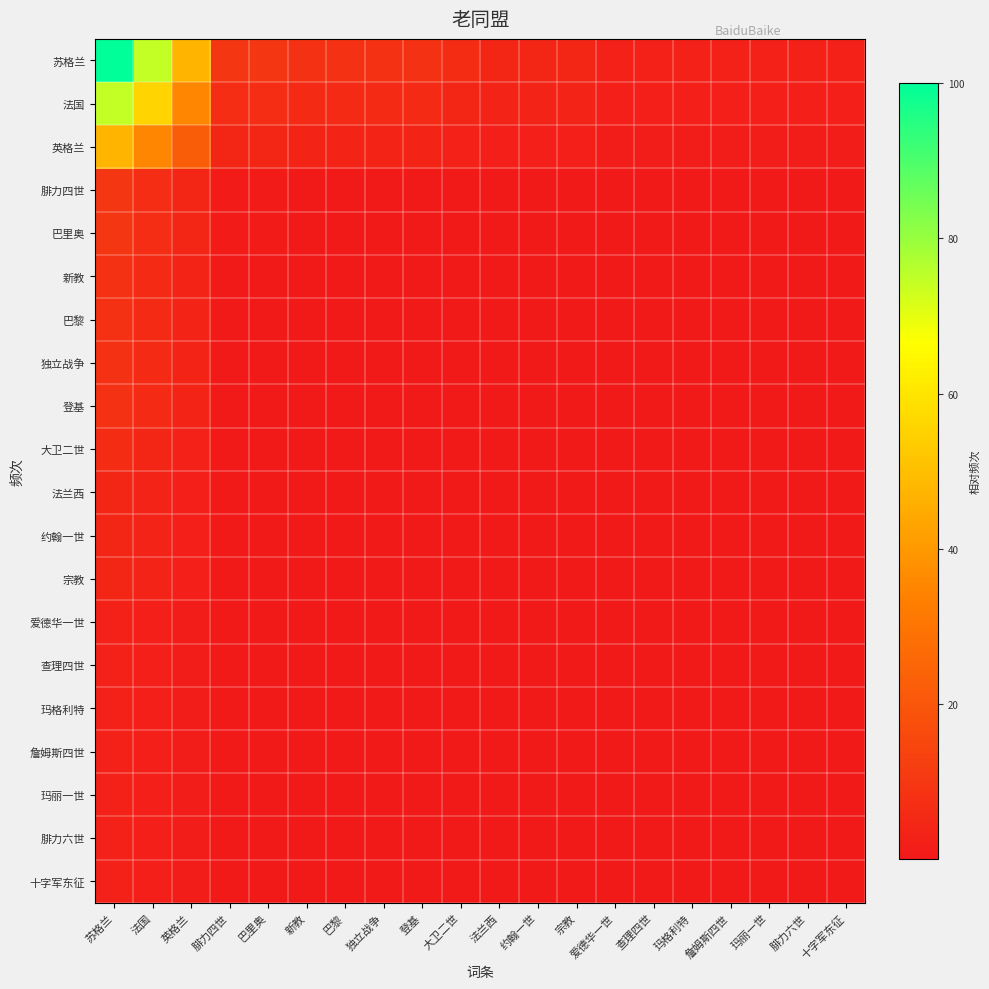

Reading left to right, what are all the values shown in this chart?

苏格兰: 苏格兰=100.0	法国=74.6	英格兰=47.6	腓力四世=9.5	巴里奥=9.5	新教=7.9	巴黎=7.9	独立战争=7.9	登基=7.9	大卫二世=6.3	法兰西=4.8	约翰一世=4.8	宗教=4.8	爱德华一世=3.2	查理四世=3.2	玛格利特=3.2	詹姆斯四世=3.2	玛丽一世=3.2	腓力六世=3.2	十字军东征=3.2
法国: 苏格兰=74.6	法国=55.7	英格兰=35.5	腓力四世=7.1	巴里奥=7.1	新教=5.9	巴黎=5.9	独立战争=5.9	登基=5.9	大卫二世=4.7	法兰西=3.6	约翰一世=3.6	宗教=3.6	爱德华一世=2.4	查理四世=2.4	玛格利特=2.4	詹姆斯四世=2.4	玛丽一世=2.4	腓力六世=2.4	十字军东征=2.4
英格兰: 苏格兰=47.6	法国=35.5	英格兰=22.7	腓力四世=4.5	巴里奥=4.5	新教=3.8	巴黎=3.8	独立战争=3.8	登基=3.8	大卫二世=3.0	法兰西=2.3	约翰一世=2.3	宗教=2.3	爱德华一世=1.5	查理四世=1.5	玛格利特=1.5	詹姆斯四世=1.5	玛丽一世=1.5	腓力六世=1.5	十字军东征=1.5
腓力四世: 苏格兰=9.5	法国=7.1	英格兰=4.5	腓力四世=0.9	巴里奥=0.9	新教=0.8	巴黎=0.8	独立战争=0.8	登基=0.8	大卫二世=0.6	法兰西=0.5	约翰一世=0.5	宗教=0.5	爱德华一世=0.3	查理四世=0.3	玛格利特=0.3	詹姆斯四世=0.3	玛丽一世=0.3	腓力六世=0.3	十字军东征=0.3
巴里奥: 苏格兰=9.5	法国=7.1	英格兰=4.5	腓力四世=0.9	巴里奥=0.9	新教=0.8	巴黎=0.8	独立战争=0.8	登基=0.8	大卫二世=0.6	法兰西=0.5	约翰一世=0.5	宗教=0.5	爱德华一世=0.3	查理四世=0.3	玛格利特=0.3	詹姆斯四世=0.3	玛丽一世=0.3	腓力六世=0.3	十字军东征=0.3
新教: 苏格兰=7.9	法国=5.9	英格兰=3.8	腓力四世=0.8	巴里奥=0.8	新教=0.6	巴黎=0.6	独立战争=0.6	登基=0.6	大卫二世=0.5	法兰西=0.4	约翰一世=0.4	宗教=0.4	爱德华一世=0.3	查理四世=0.3	玛格利特=0.3	詹姆斯四世=0.3	玛丽一世=0.3	腓力六世=0.3	十字军东征=0.3
巴黎: 苏格兰=7.9	法国=5.9	英格兰=3.8	腓力四世=0.8	巴里奥=0.8	新教=0.6	巴黎=0.6	独立战争=0.6	登基=0.6	大卫二世=0.5	法兰西=0.4	约翰一世=0.4	宗教=0.4	爱德华一世=0.3	查理四世=0.3	玛格利特=0.3	詹姆斯四世=0.3	玛丽一世=0.3	腓力六世=0.3	十字军东征=0.3
独立战争: 苏格兰=7.9	法国=5.9	英格兰=3.8	腓力四世=0.8	巴里奥=0.8	新教=0.6	巴黎=0.6	独立战争=0.6	登基=0.6	大卫二世=0.5	法兰西=0.4	约翰一世=0.4	宗教=0.4	爱德华一世=0.3	查理四世=0.3	玛格利特=0.3	詹姆斯四世=0.3	玛丽一世=0.3	腓力六世=0.3	十字军东征=0.3
登基: 苏格兰=7.9	法国=5.9	英格兰=3.8	腓力四世=0.8	巴里奥=0.8	新教=0.6	巴黎=0.6	独立战争=0.6	登基=0.6	大卫二世=0.5	法兰西=0.4	约翰一世=0.4	宗教=0.4	爱德华一世=0.3	查理四世=0.3	玛格利特=0.3	詹姆斯四世=0.3	玛丽一世=0.3	腓力六世=0.3	十字军东征=0.3
大卫二世: 苏格兰=6.3	法国=4.7	英格兰=3.0	腓力四世=0.6	巴里奥=0.6	新教=0.5	巴黎=0.5	独立战争=0.5	登基=0.5	大卫二世=0.4	法兰西=0.3	约翰一世=0.3	宗教=0.3	爱德华一世=0.2	查理四世=0.2	玛格利特=0.2	詹姆斯四世=0.2	玛丽一世=0.2	腓力六世=0.2	十字军东征=0.2
法兰西: 苏格兰=4.8	法国=3.6	英格兰=2.3	腓力四世=0.5	巴里奥=0.5	新教=0.4	巴黎=0.4	独立战争=0.4	登基=0.4	大卫二世=0.3	法兰西=0.2	约翰一世=0.2	宗教=0.2	爱德华一世=0.2	查理四世=0.2	玛格利特=0.2	詹姆斯四世=0.2	玛丽一世=0.2	腓力六世=0.2	十字军东征=0.2
约翰一世: 苏格兰=4.8	法国=3.6	英格兰=2.3	腓力四世=0.5	巴里奥=0.5	新教=0.4	巴黎=0.4	独立战争=0.4	登基=0.4	大卫二世=0.3	法兰西=0.2	约翰一世=0.2	宗教=0.2	爱德华一世=0.2	查理四世=0.2	玛格利特=0.2	詹姆斯四世=0.2	玛丽一世=0.2	腓力六世=0.2	十字军东征=0.2
宗教: 苏格兰=4.8	法国=3.6	英格兰=2.3	腓力四世=0.5	巴里奥=0.5	新教=0.4	巴黎=0.4	独立战争=0.4	登基=0.4	大卫二世=0.3	法兰西=0.2	约翰一世=0.2	宗教=0.2	爱德华一世=0.2	查理四世=0.2	玛格利特=0.2	詹姆斯四世=0.2	玛丽一世=0.2	腓力六世=0.2	十字军东征=0.2
爱德华一世: 苏格兰=3.2	法国=2.4	英格兰=1.5	腓力四世=0.3	巴里奥=0.3	新教=0.3	巴黎=0.3	独立战争=0.3	登基=0.3	大卫二世=0.2	法兰西=0.2	约翰一世=0.2	宗教=0.2	爱德华一世=0.1	查理四世=0.1	玛格利特=0.1	詹姆斯四世=0.1	玛丽一世=0.1	腓力六世=0.1	十字军东征=0.1
查理四世: 苏格兰=3.2	法国=2.4	英格兰=1.5	腓力四世=0.3	巴里奥=0.3	新教=0.3	巴黎=0.3	独立战争=0.3	登基=0.3	大卫二世=0.2	法兰西=0.2	约翰一世=0.2	宗教=0.2	爱德华一世=0.1	查理四世=0.1	玛格利特=0.1	詹姆斯四世=0.1	玛丽一世=0.1	腓力六世=0.1	十字军东征=0.1
玛格利特: 苏格兰=3.2	法国=2.4	英格兰=1.5	腓力四世=0.3	巴里奥=0.3	新教=0.3	巴黎=0.3	独立战争=0.3	登基=0.3	大卫二世=0.2	法兰西=0.2	约翰一世=0.2	宗教=0.2	爱德华一世=0.1	查理四世=0.1	玛格利特=0.1	詹姆斯四世=0.1	玛丽一世=0.1	腓力六世=0.1	十字军东征=0.1
詹姆斯四世: 苏格兰=3.2	法国=2.4	英格兰=1.5	腓力四世=0.3	巴里奥=0.3	新教=0.3	巴黎=0.3	独立战争=0.3	登基=0.3	大卫二世=0.2	法兰西=0.2	约翰一世=0.2	宗教=0.2	爱德华一世=0.1	查理四世=0.1	玛格利特=0.1	詹姆斯四世=0.1	玛丽一世=0.1	腓力六世=0.1	十字军东征=0.1
玛丽一世: 苏格兰=3.2	法国=2.4	英格兰=1.5	腓力四世=0.3	巴里奥=0.3	新教=0.3	巴黎=0.3	独立战争=0.3	登基=0.3	大卫二世=0.2	法兰西=0.2	约翰一世=0.2	宗教=0.2	爱德华一世=0.1	查理四世=0.1	玛格利特=0.1	詹姆斯四世=0.1	玛丽一世=0.1	腓力六世=0.1	十字军东征=0.1
腓力六世: 苏格兰=3.2	法国=2.4	英格兰=1.5	腓力四世=0.3	巴里奥=0.3	新教=0.3	巴黎=0.3	独立战争=0.3	登基=0.3	大卫二世=0.2	法兰西=0.2	约翰一世=0.2	宗教=0.2	爱德华一世=0.1	查理四世=0.1	玛格利特=0.1	詹姆斯四世=0.1	玛丽一世=0.1	腓力六世=0.1	十字军东征=0.1
十字军东征: 苏格兰=3.2	法国=2.4	英格兰=1.5	腓力四世=0.3	巴里奥=0.3	新教=0.3	巴黎=0.3	独立战争=0.3	登基=0.3	大卫二世=0.2	法兰西=0.2	约翰一世=0.2	宗教=0.2	爱德华一世=0.1	查理四世=0.1	玛格利特=0.1	詹姆斯四世=0.1	玛丽一世=0.1	腓力六世=0.1	十字军东征=0.1